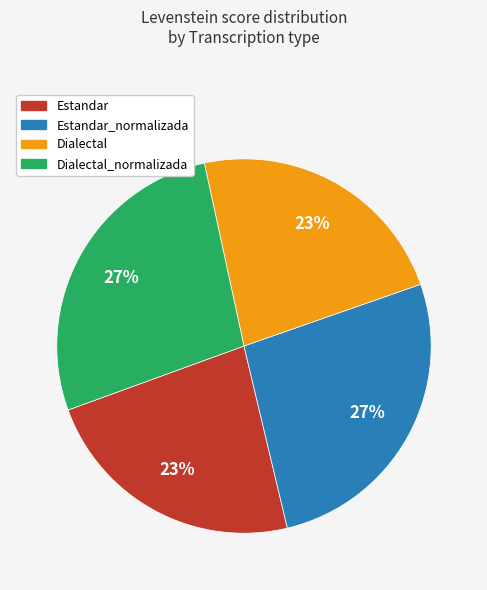

Does any single category account for the majority?

No